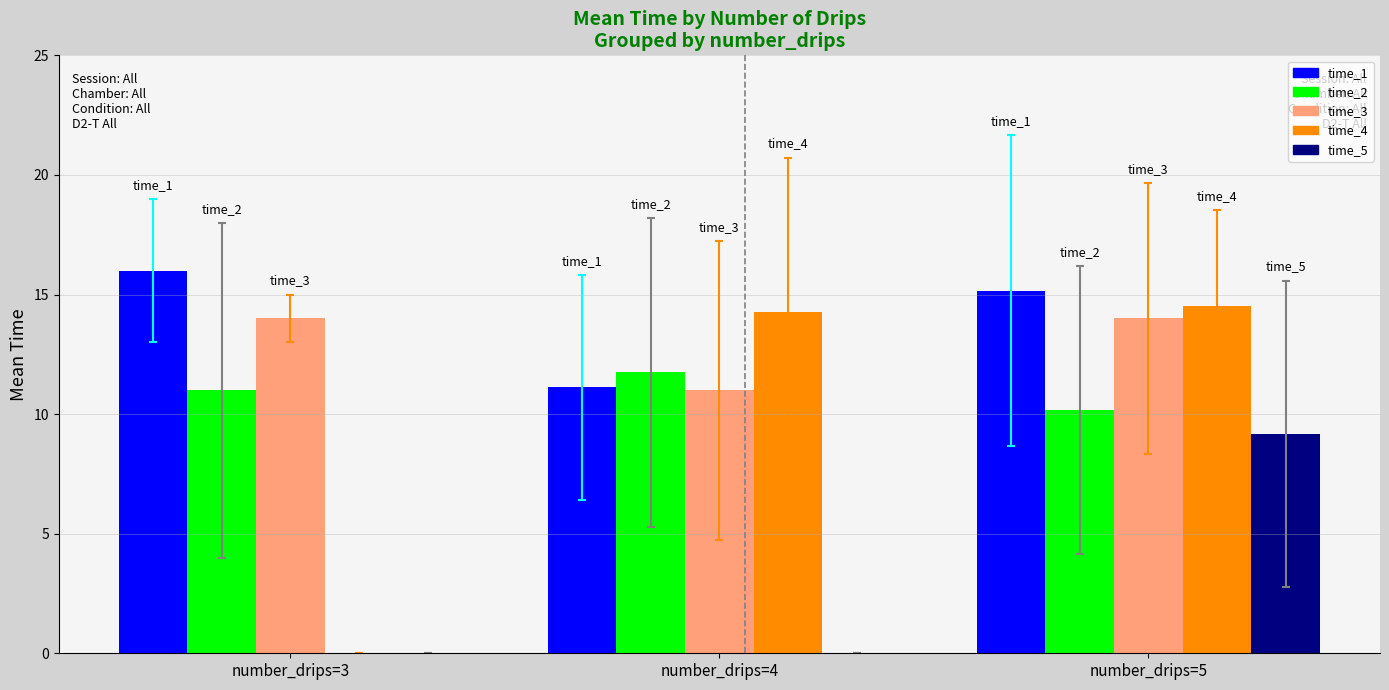

What value does the time_3 series have at number_drips=3?

14.0